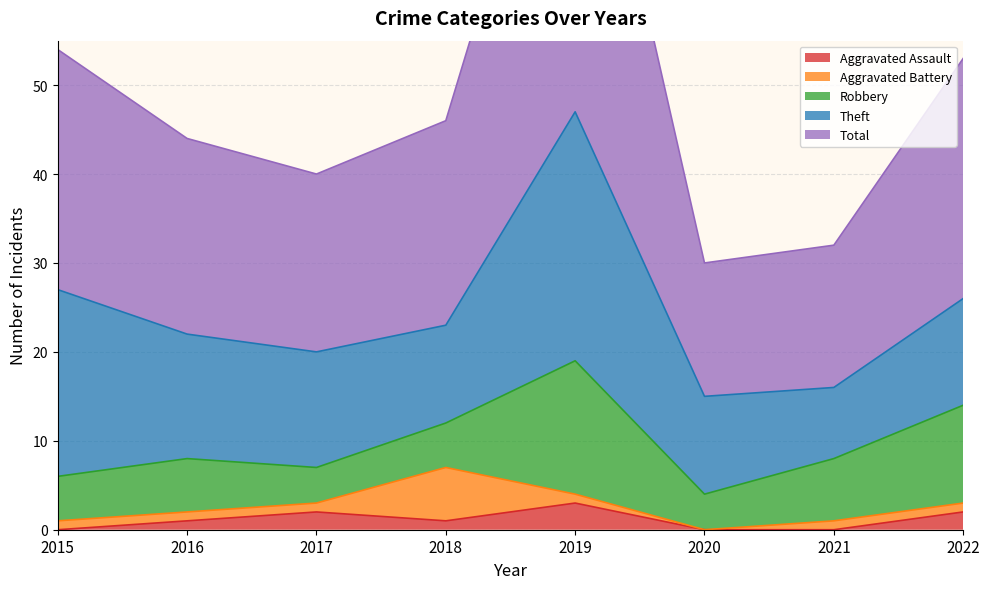

How many distinct data groups are displayed?

5